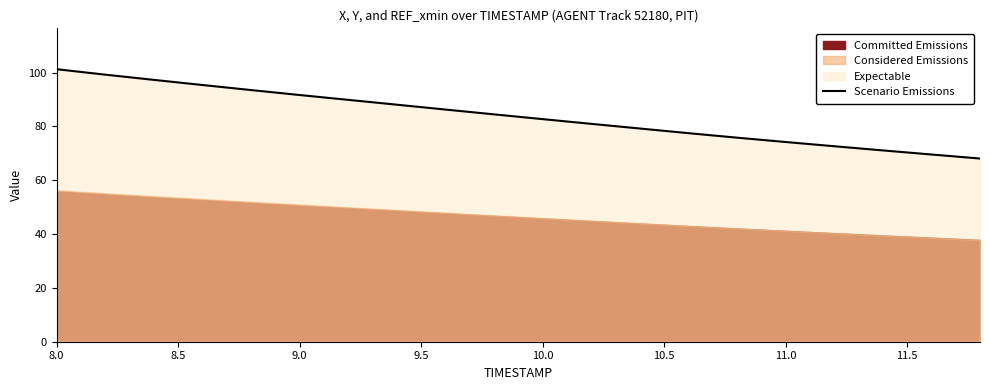

Does the chart have visible grid lines?

No